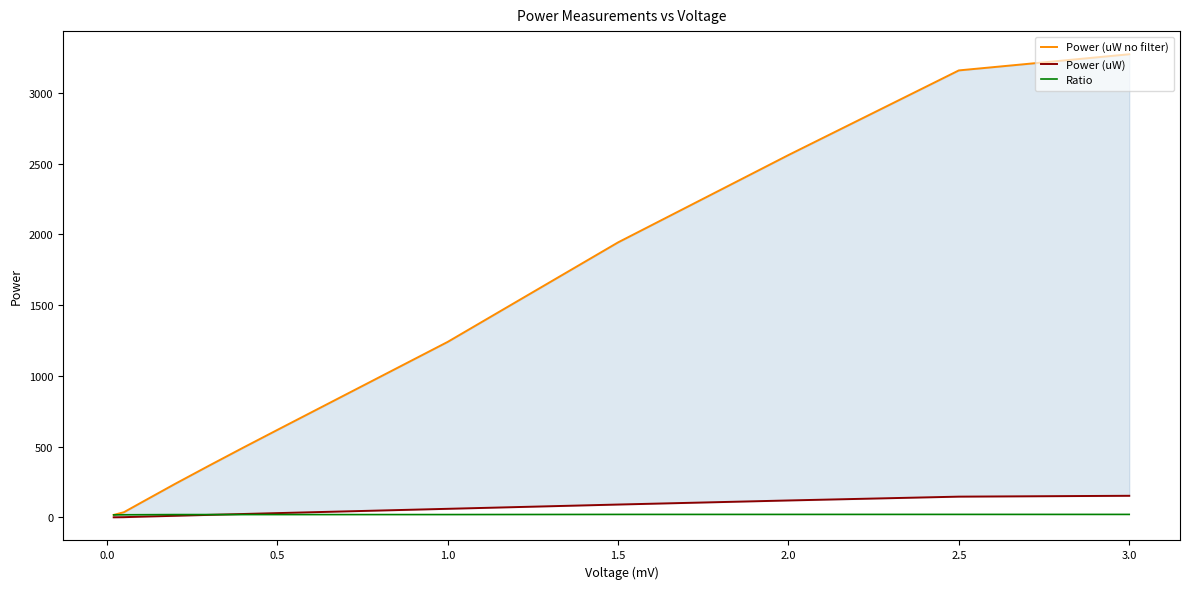

What value does the Ratio series have at 3.0?

21.4